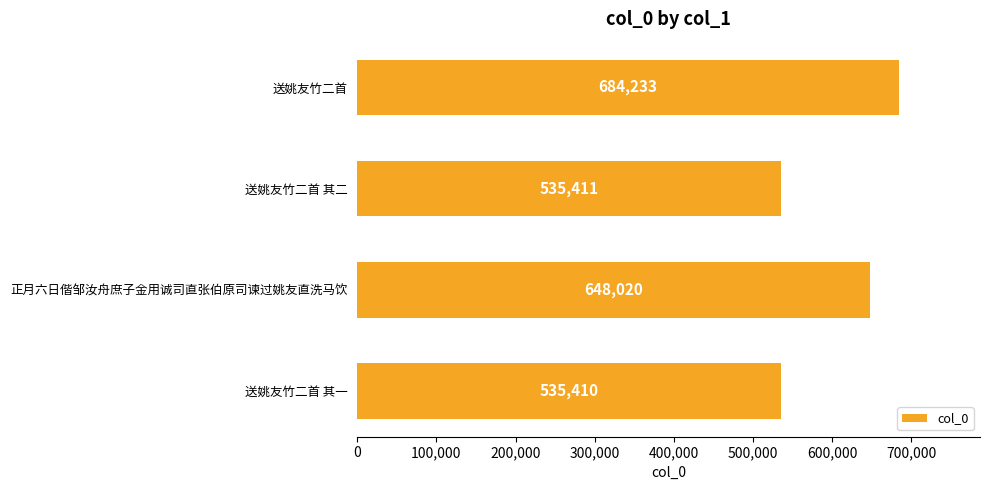

True or false: the data shows 319006 at 送姚友竹二首.

False